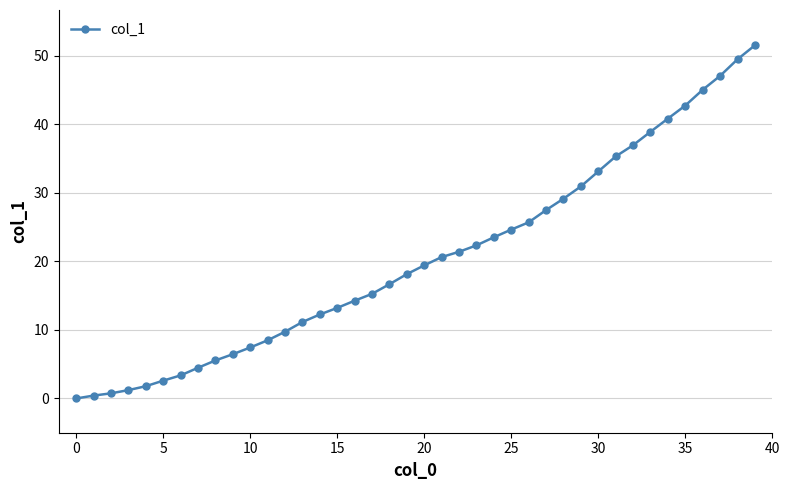

What is the value of the 15th point from the left?

12.3